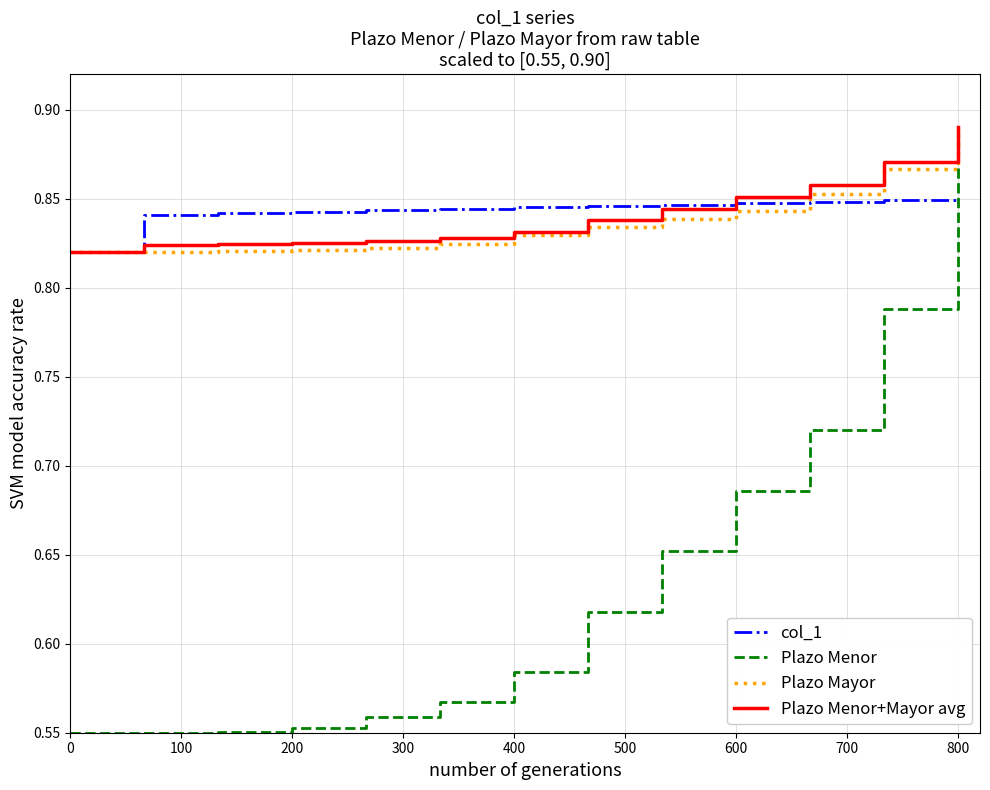

Which series has the widest spread of values?

Plazo Menor